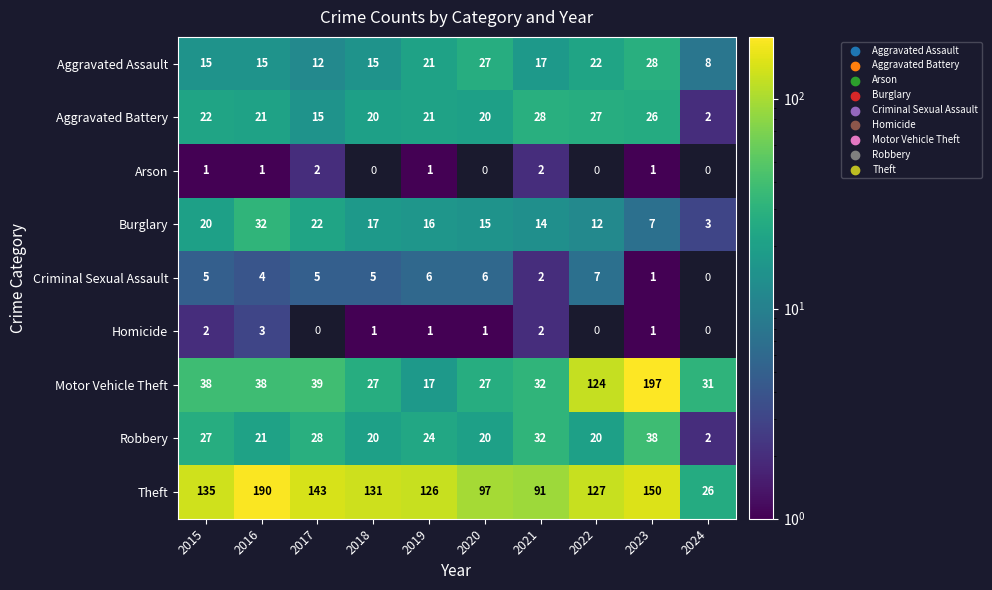

How many data points in Aggravated Battery are less than 21?

4